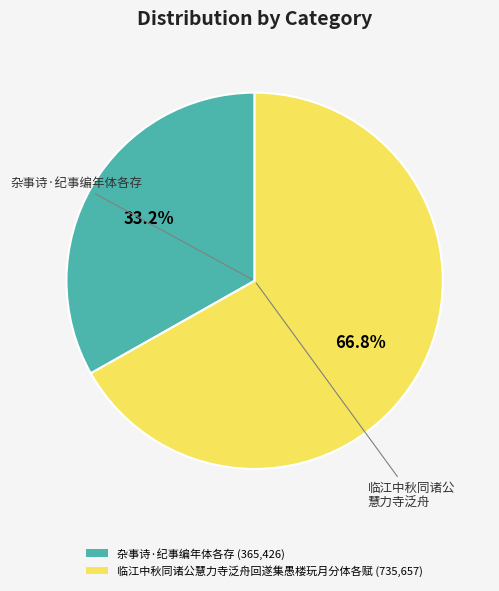

Is there any slice that represents more than half of the pie?

Yes